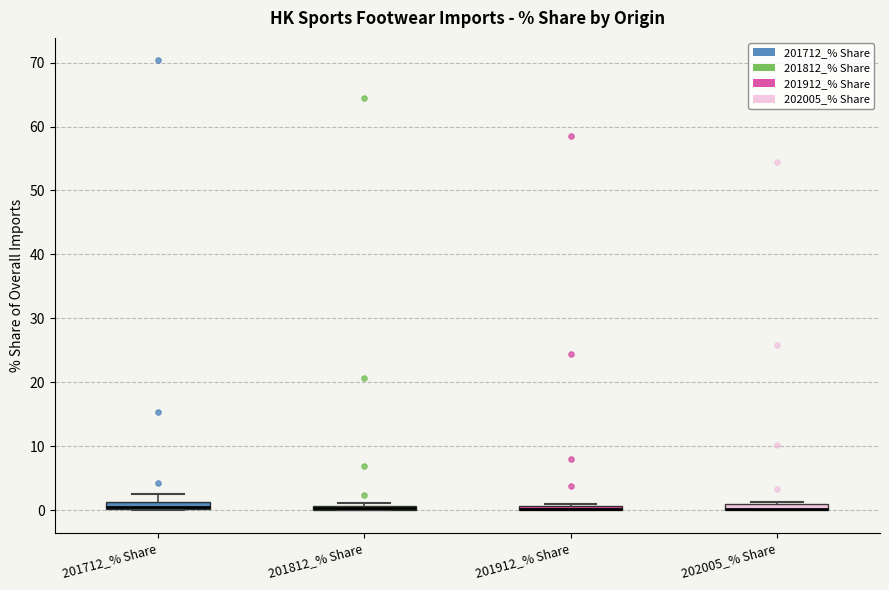

Where is the upper edge of the box for 201912_% Share on the y-axis? The values are not printed on the chart, so give them approximately, as read against the axis.

1